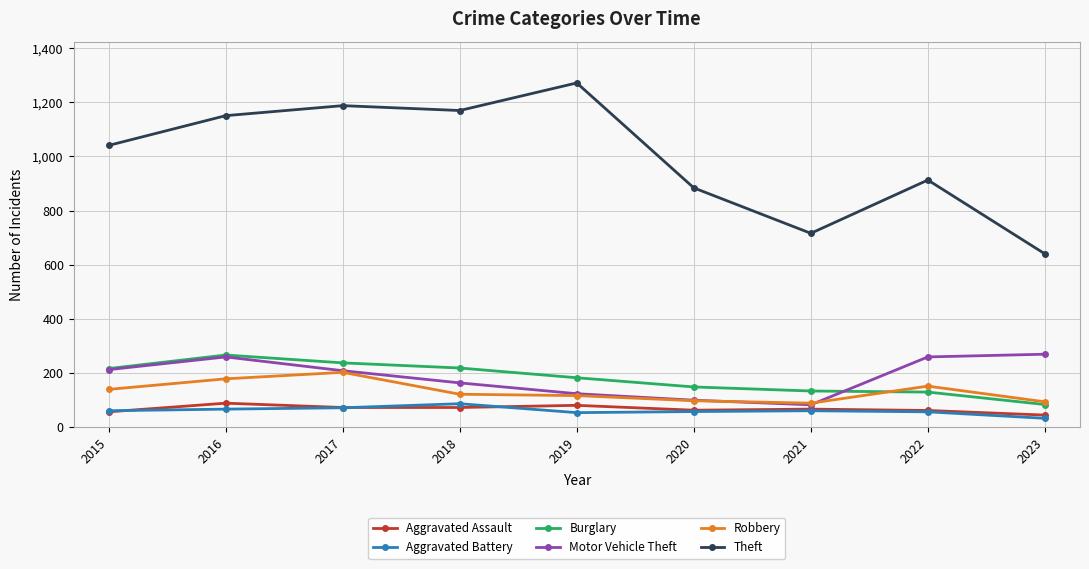

The Robbery series shows 176 at 2018. True or false?

False